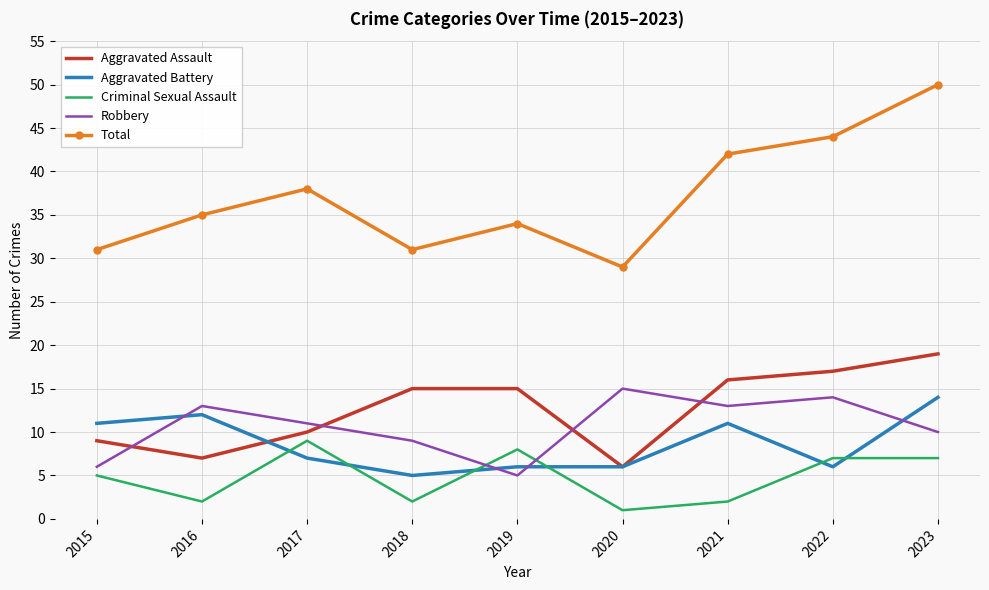

Which series has the largest range (max minus min)?

Total